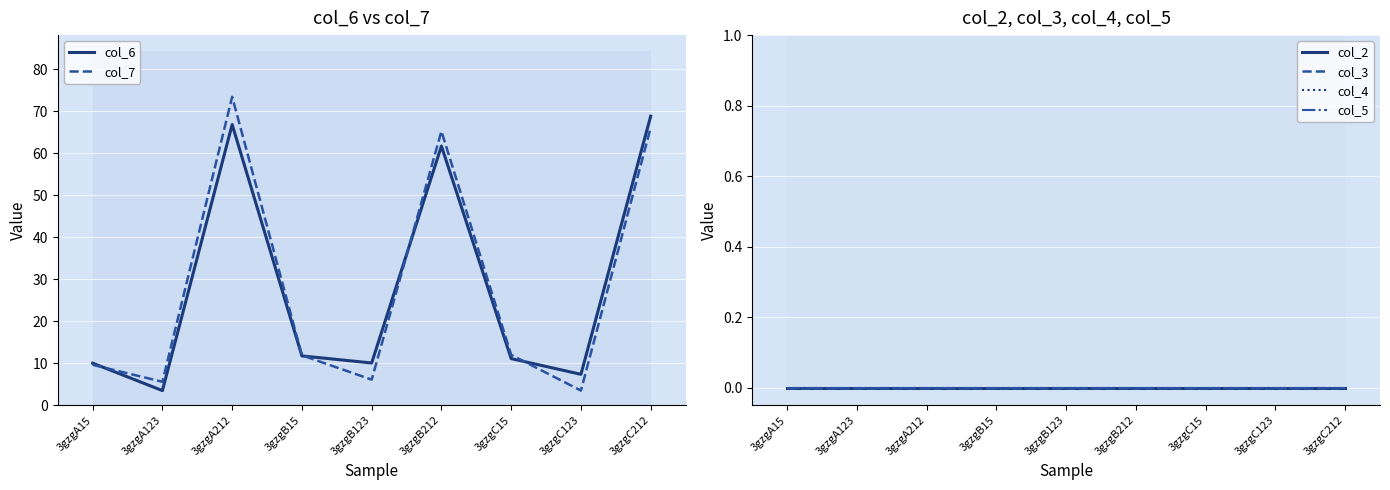

Reading left to right, list all the values displayed in this chart.

col_6: 10.0	3.5	66.8	11.8	10.1	61.7	11.1	7.4	68.8
col_7: 9.6	5.6	73.5	11.9	6.1	65.3	12.0	3.5	66.1
col_2: 0.0	0.0	0.0	0.0	0.0	0.0	0.0	0.0	0.0
col_3: 0.0	0.0	0.0	0.0	0.0	0.0	0.0	0.0	0.0
col_4: 0.0	0.0	0.0	0.0	0.0	0.0	0.0	0.0	0.0
col_5: 0.0	0.0	0.0	0.0	0.0	0.0	0.0	0.0	0.0